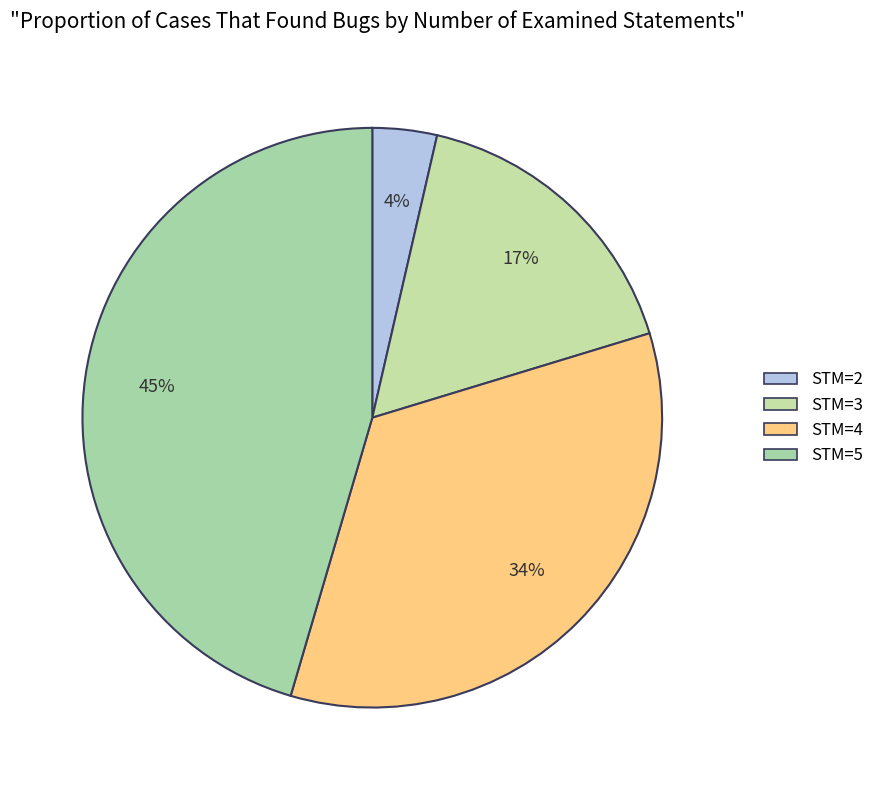

Does STM=4 account for over 50% of the chart?

No